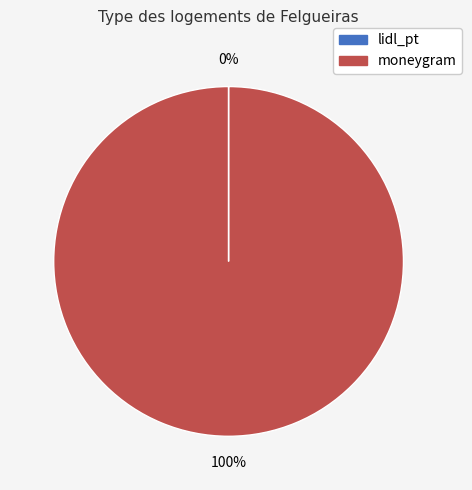

Which slice represents more than half of the pie?

moneygram